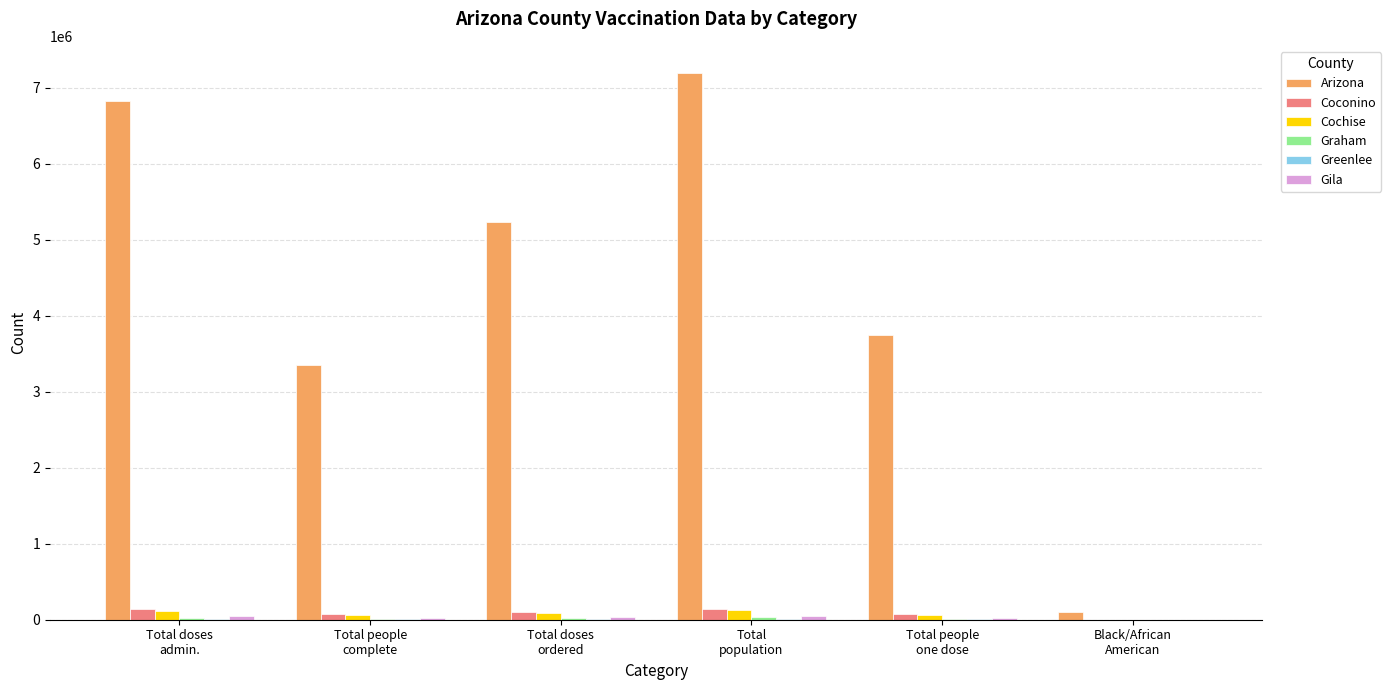

Which series has the largest total across all categories?

Arizona